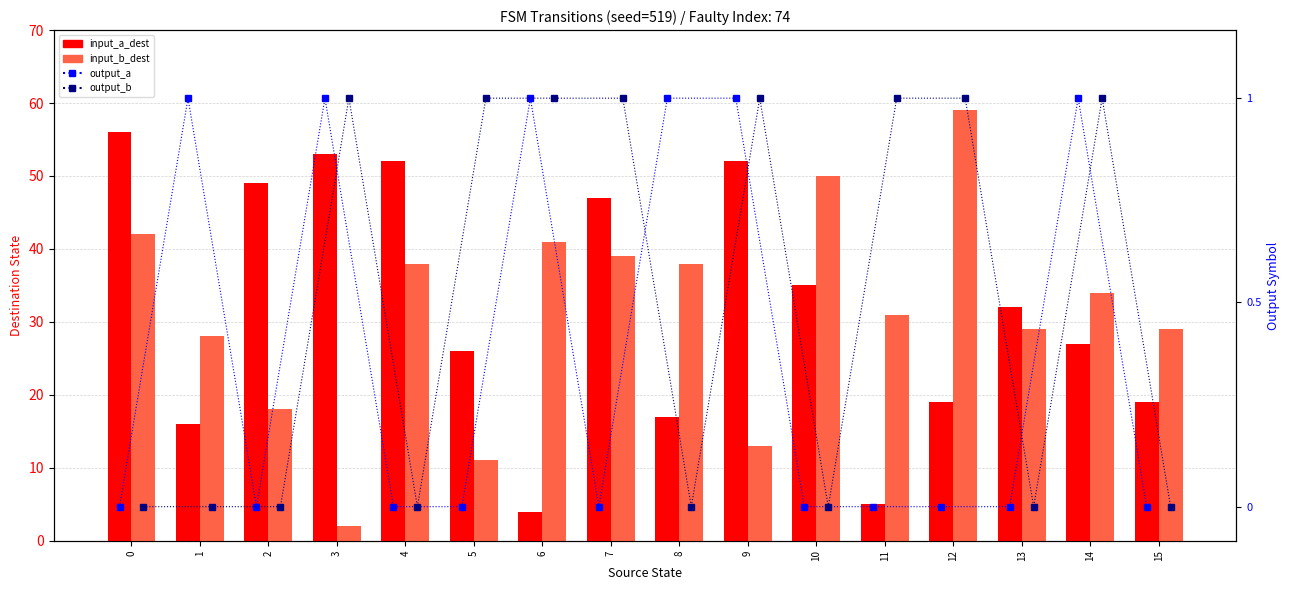

The value of output_b (input b) at 2 is 8. True or false?

False